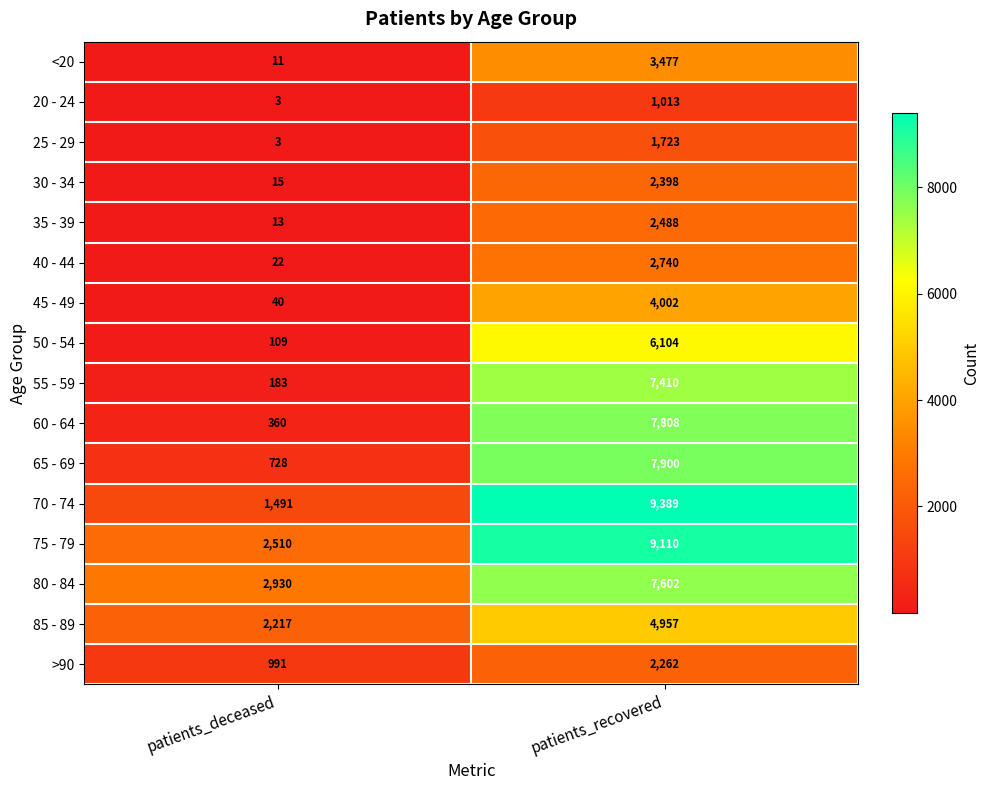

At which label is 85 - 89 closest to 3587?

patients_deceased